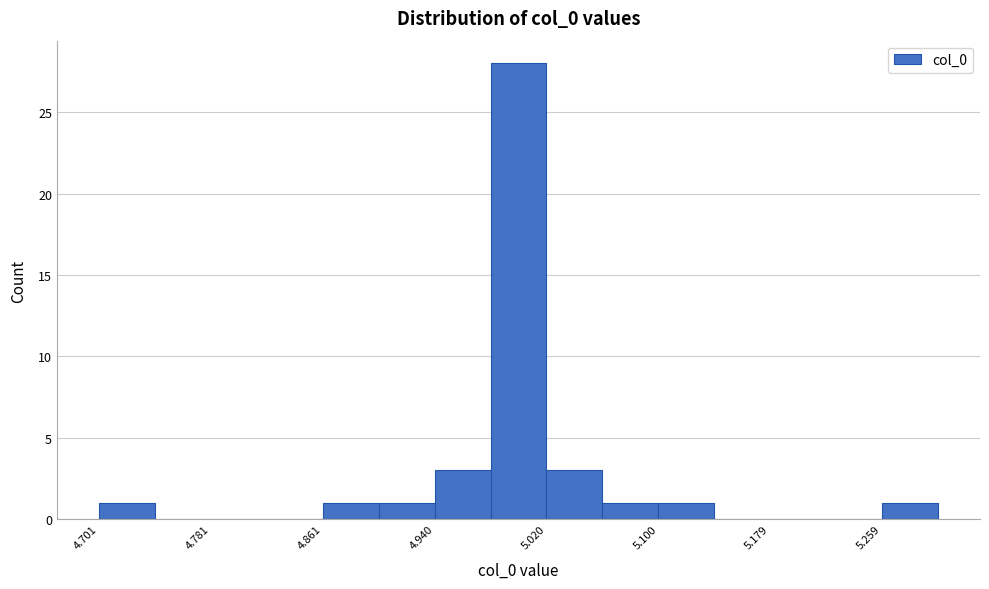

Read against the x-axis, roughly where is the centre of the tallest bar?

5.00